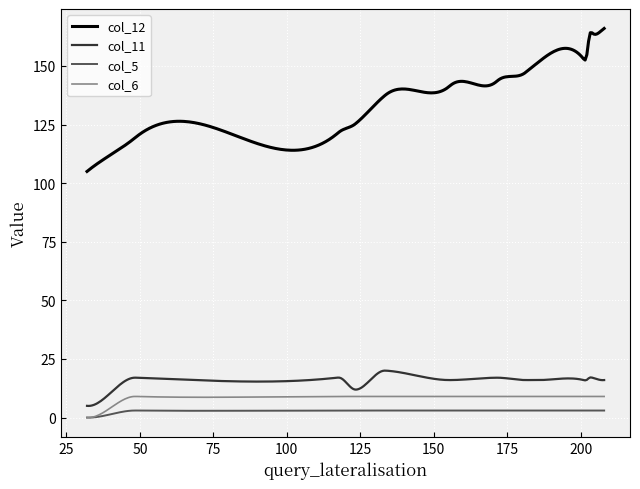

True or false: col_12 and col_5 intersect in this chart.

False